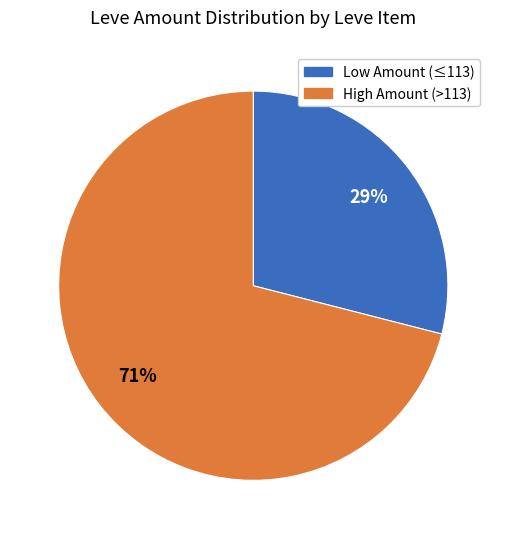

How many slices are in this pie chart?

2